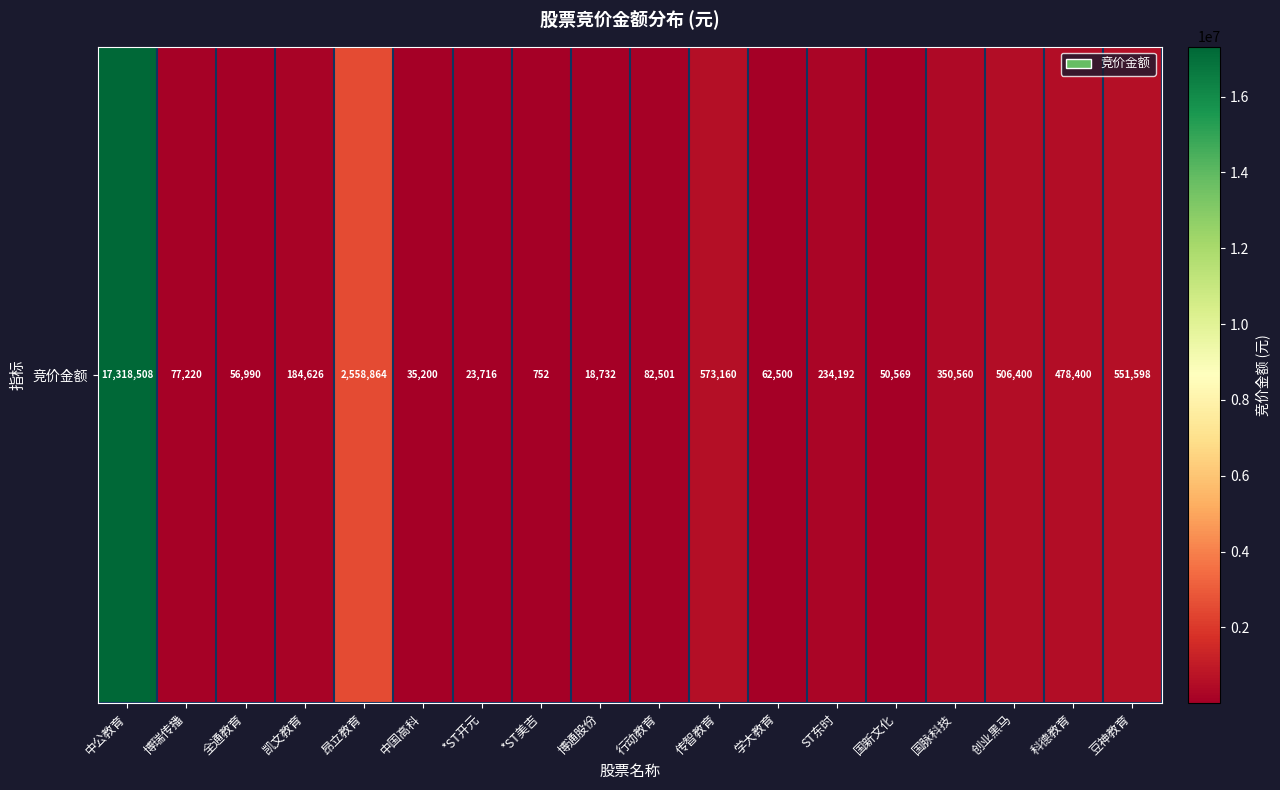

How many categories are shown in the chart?

18